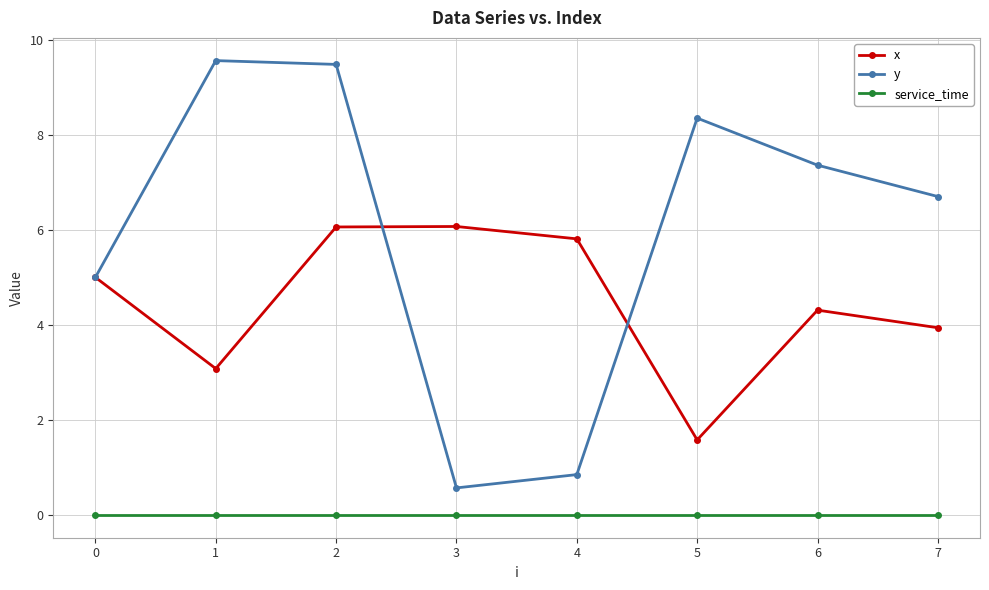

What is the minimum value for x?

1.6